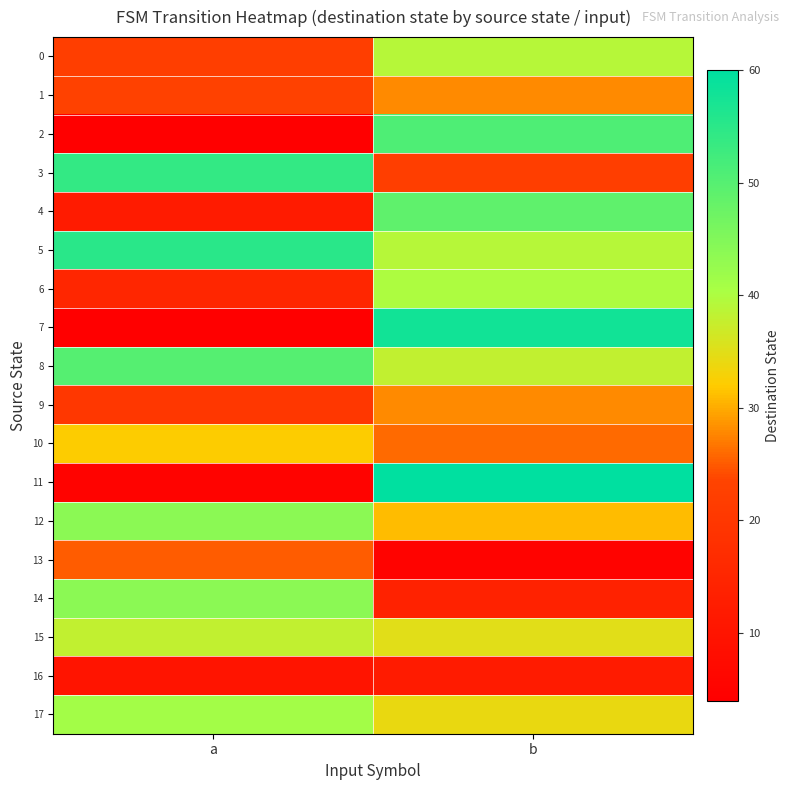

Which has a higher value, b or a?

b